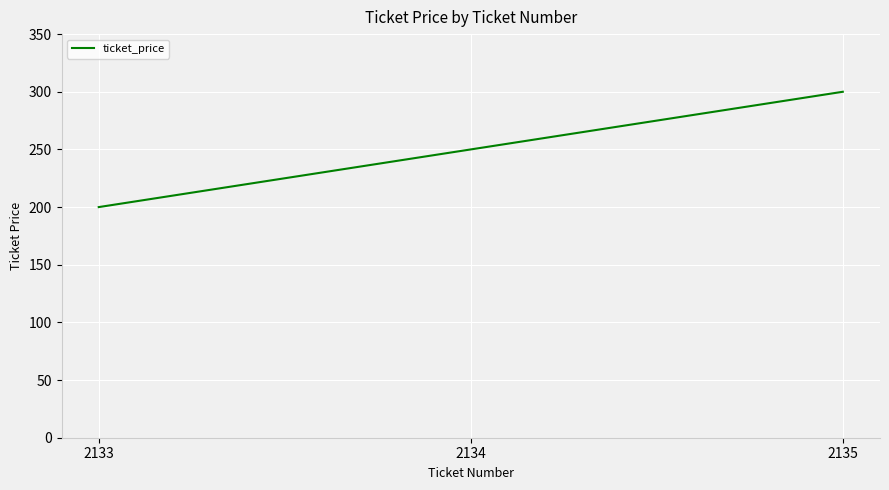

Reading left to right, transcribe all the data shown in this chart.

2133=200	2134=250	2135=300